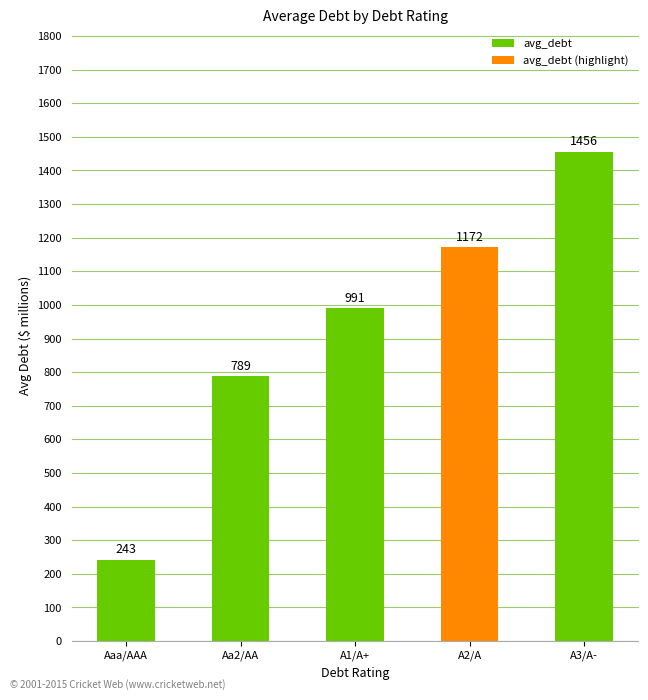

Where is the data nearest to the value 849?

Aa2/AA